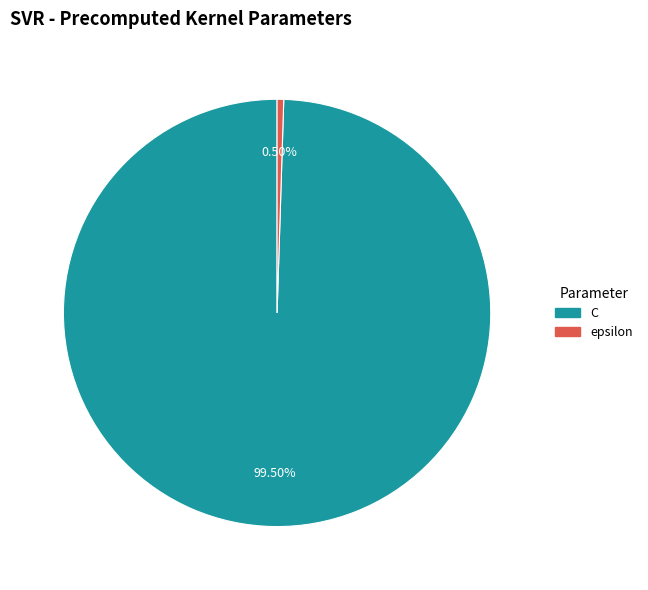

Does C account for over 50% of the chart?

Yes